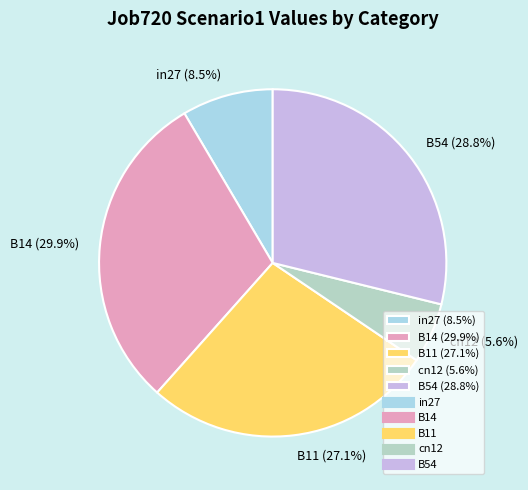

Count the number of slices in the pie.

5